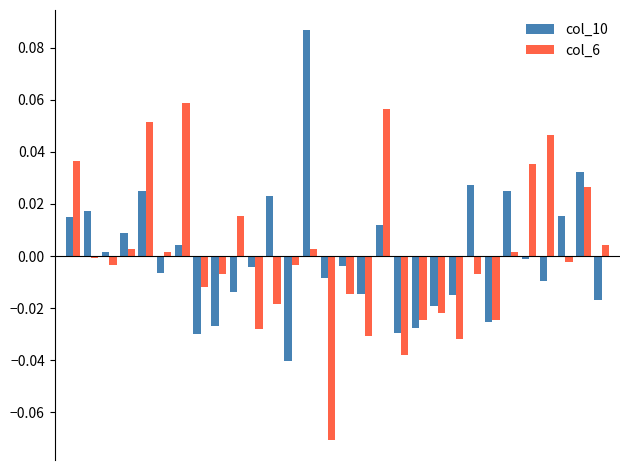

List the series in order of their peak value, highest first.

col_10, col_6